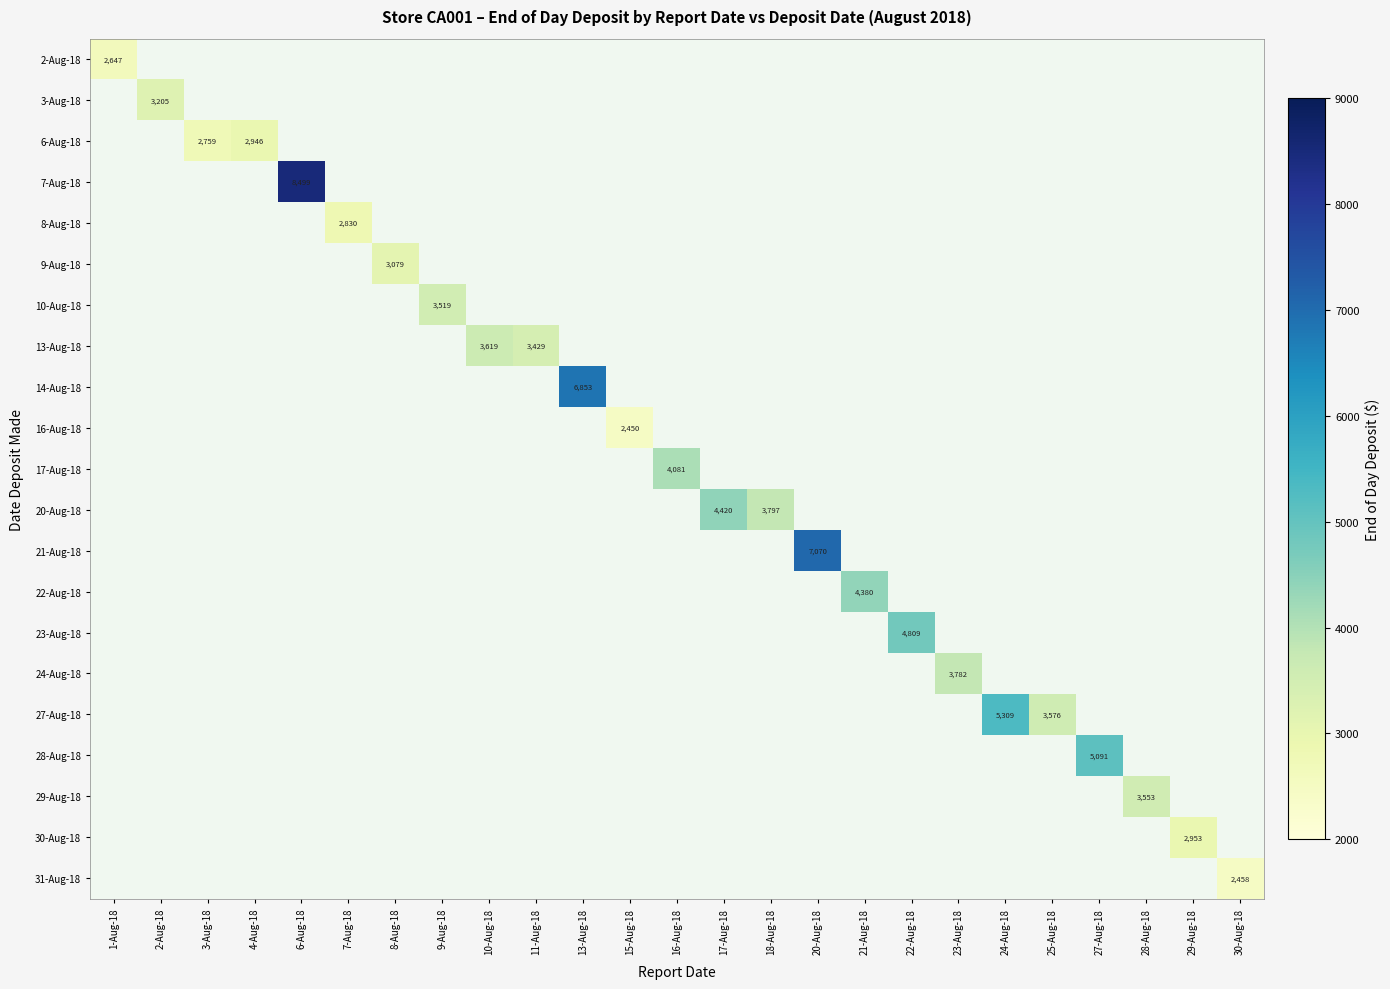

How many positive values does the 20-Aug-18 series have?

2